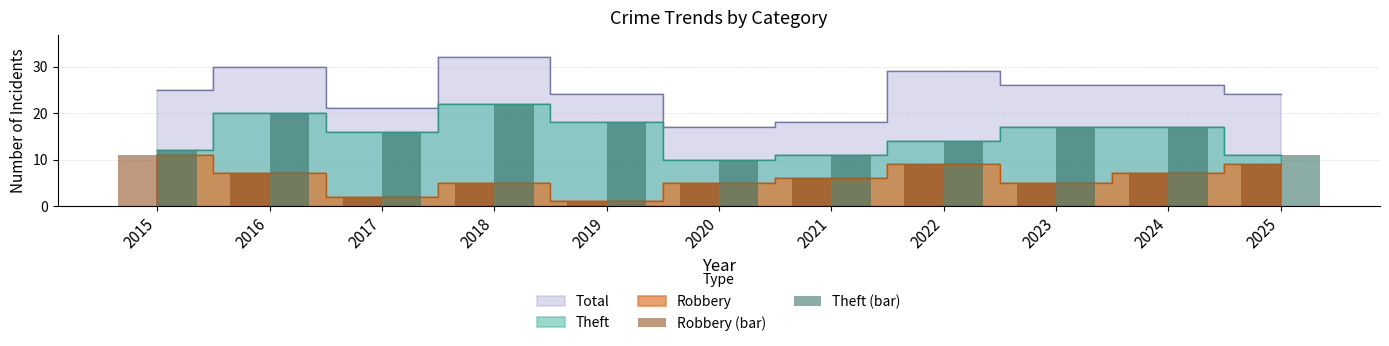

True or false: Theft (bar) has a value of 12 at 2015.

True